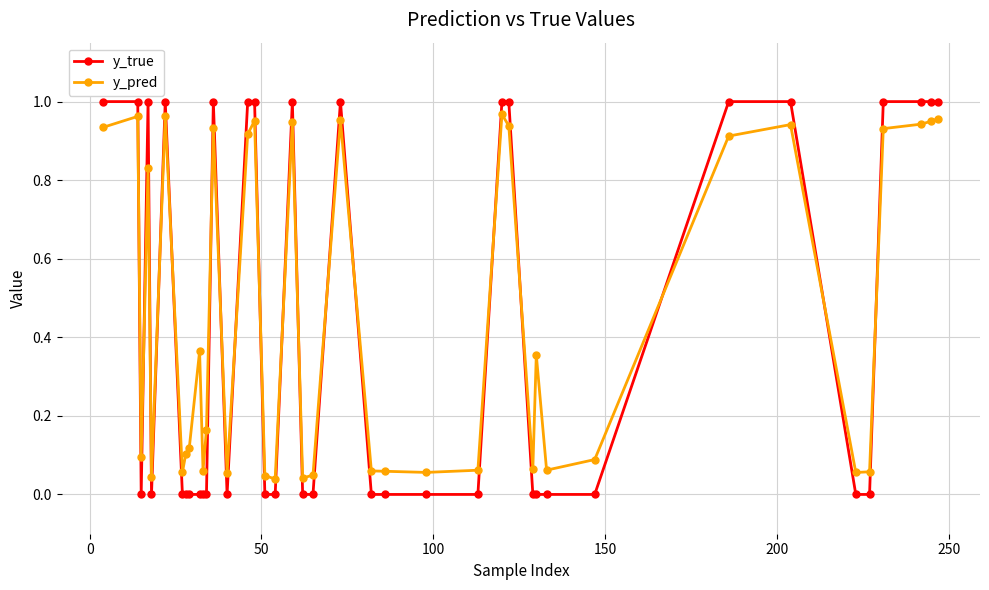

Which series ends up on top after the final intersection of y_pred and y_true?

y_true